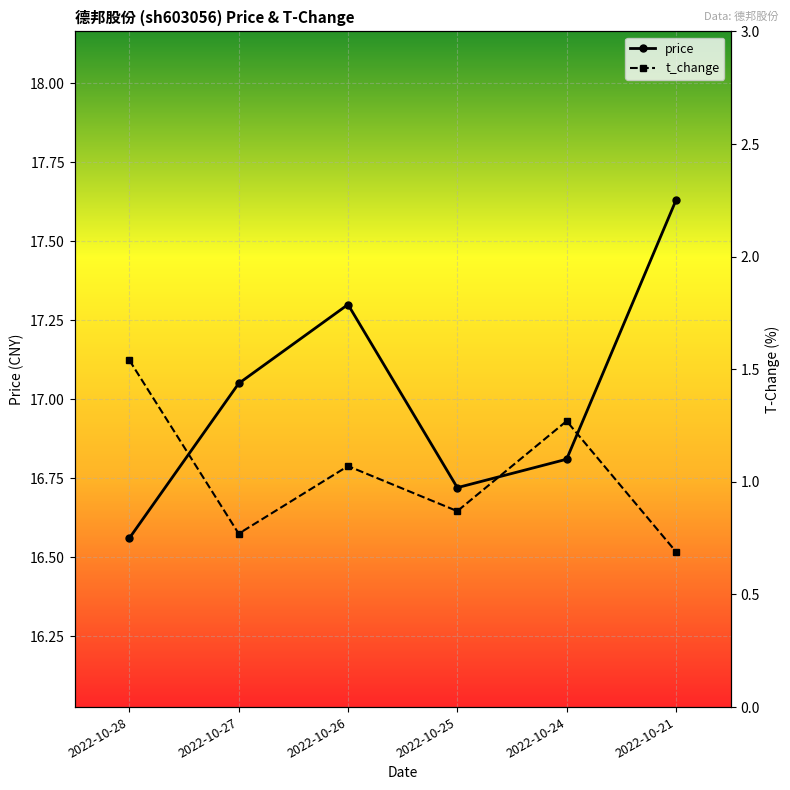

Where is the first local maximum for price?

2022-10-26